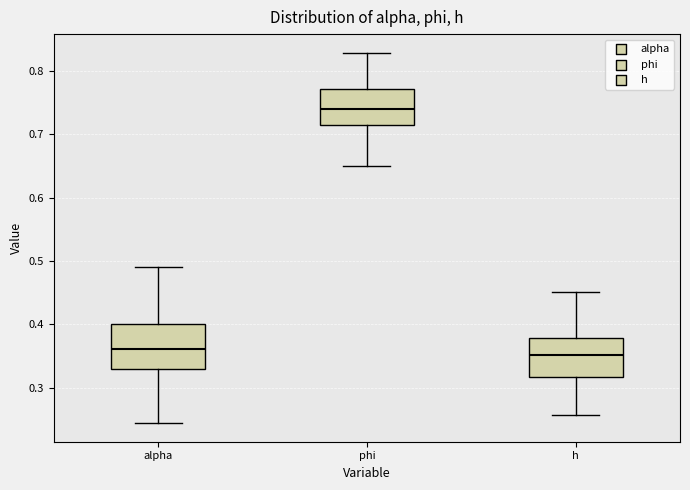

Where is the upper edge of the box for h on the y-axis? The values are not printed on the chart, so give them approximately, as read against the axis.

0.38